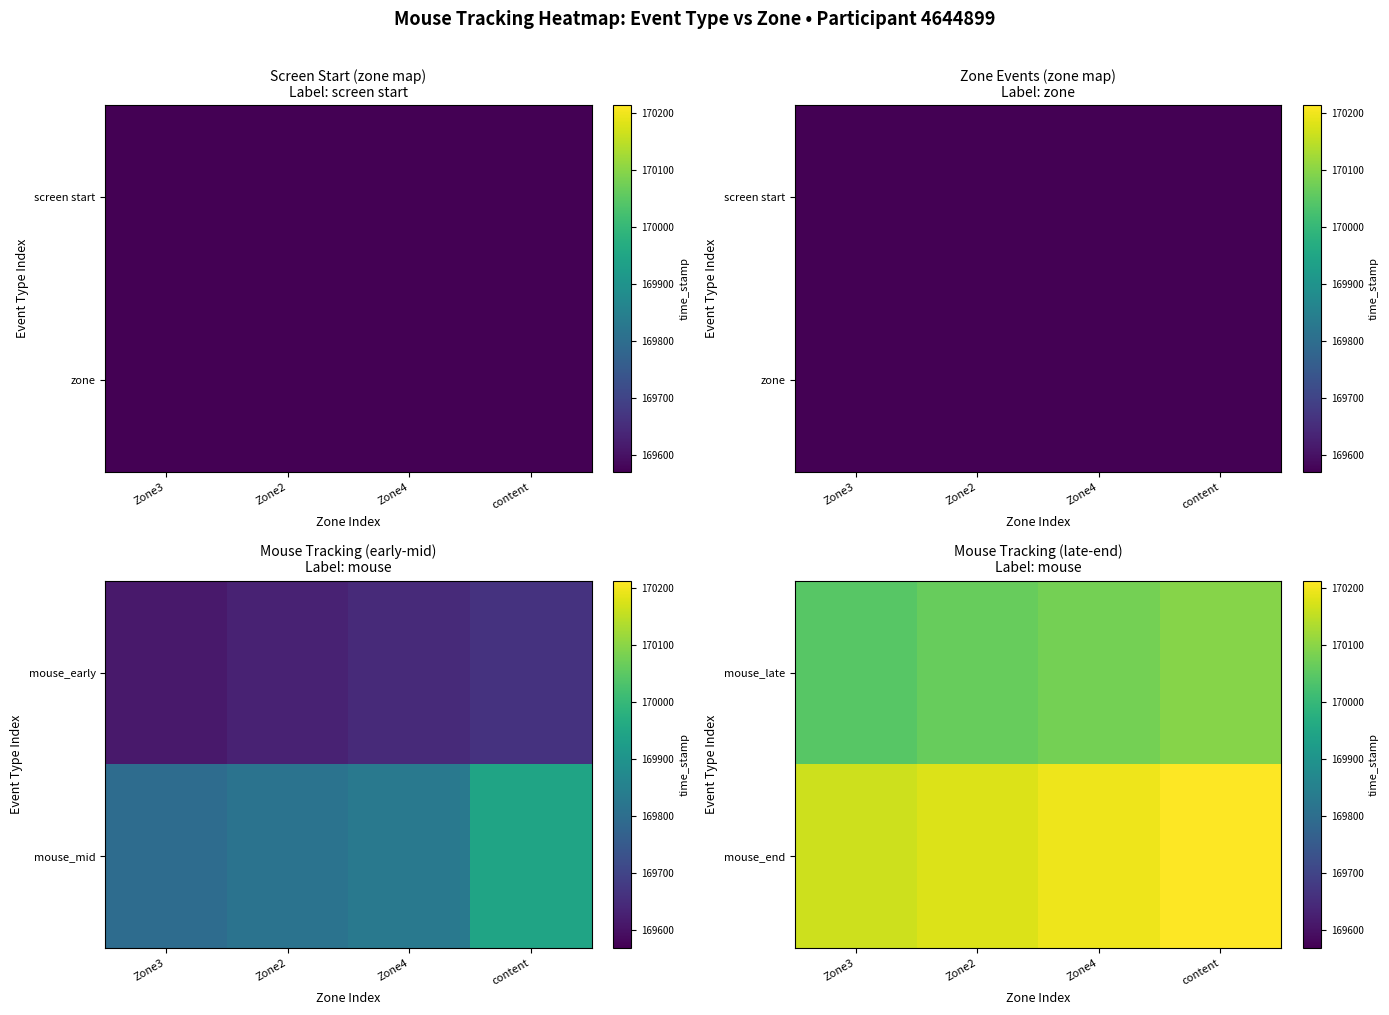

True or false: mouse_end has a value of 303494.9 at content.

False